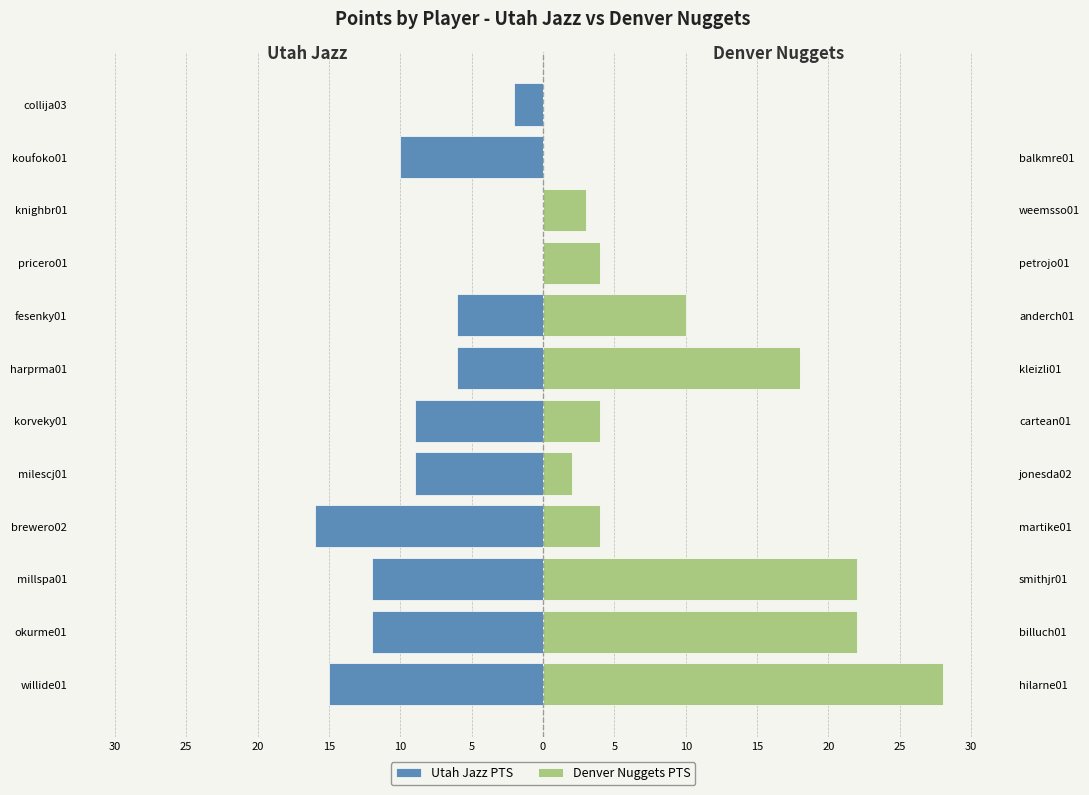

What is the average value of the Denver Nuggets PTS series?

10